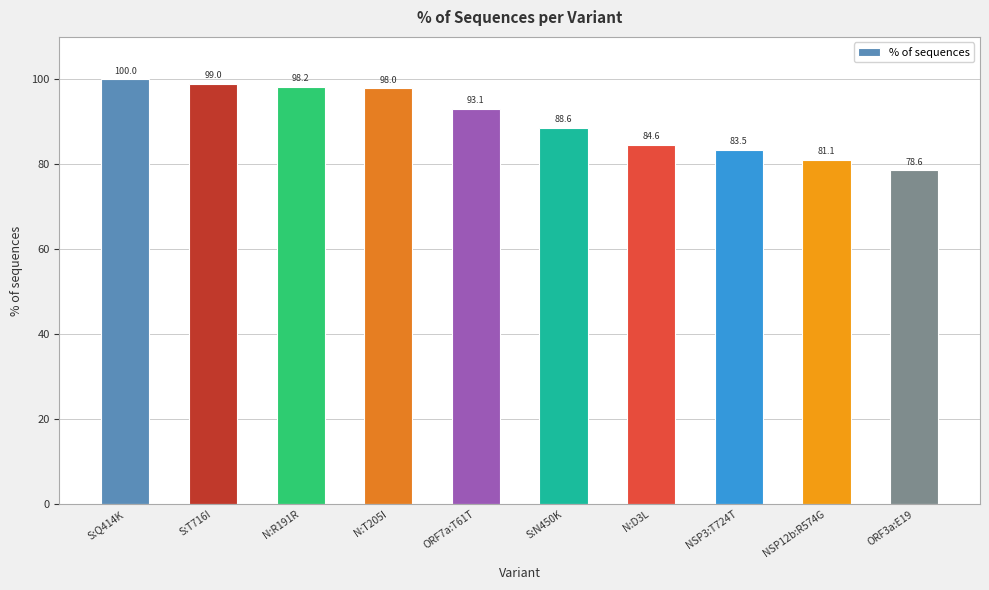

What is the difference between the values at N:T205I and S:Q414K?

2.0